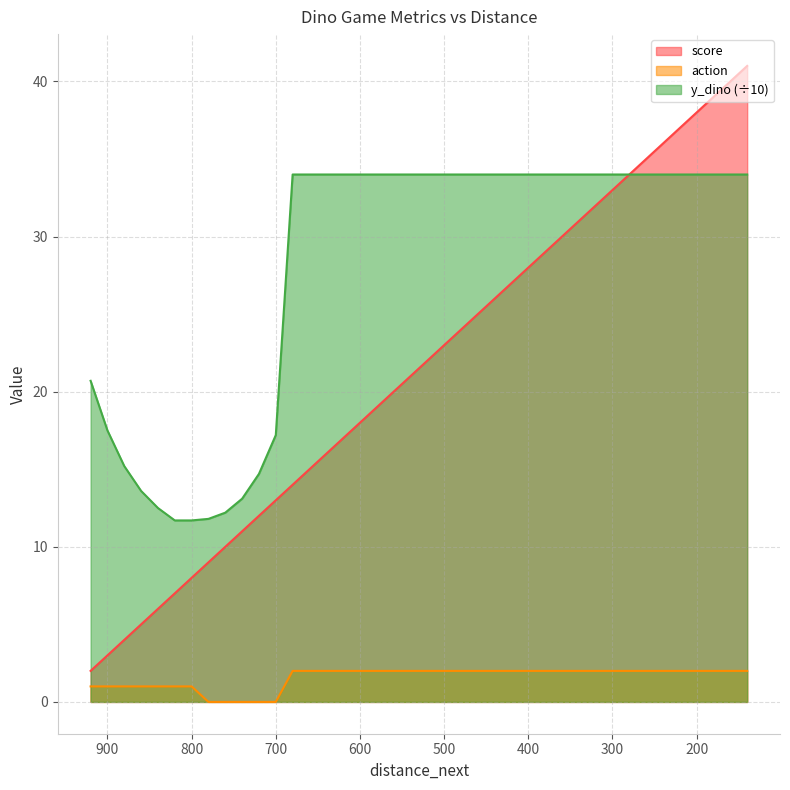

What is the sum of all score values?

860.0